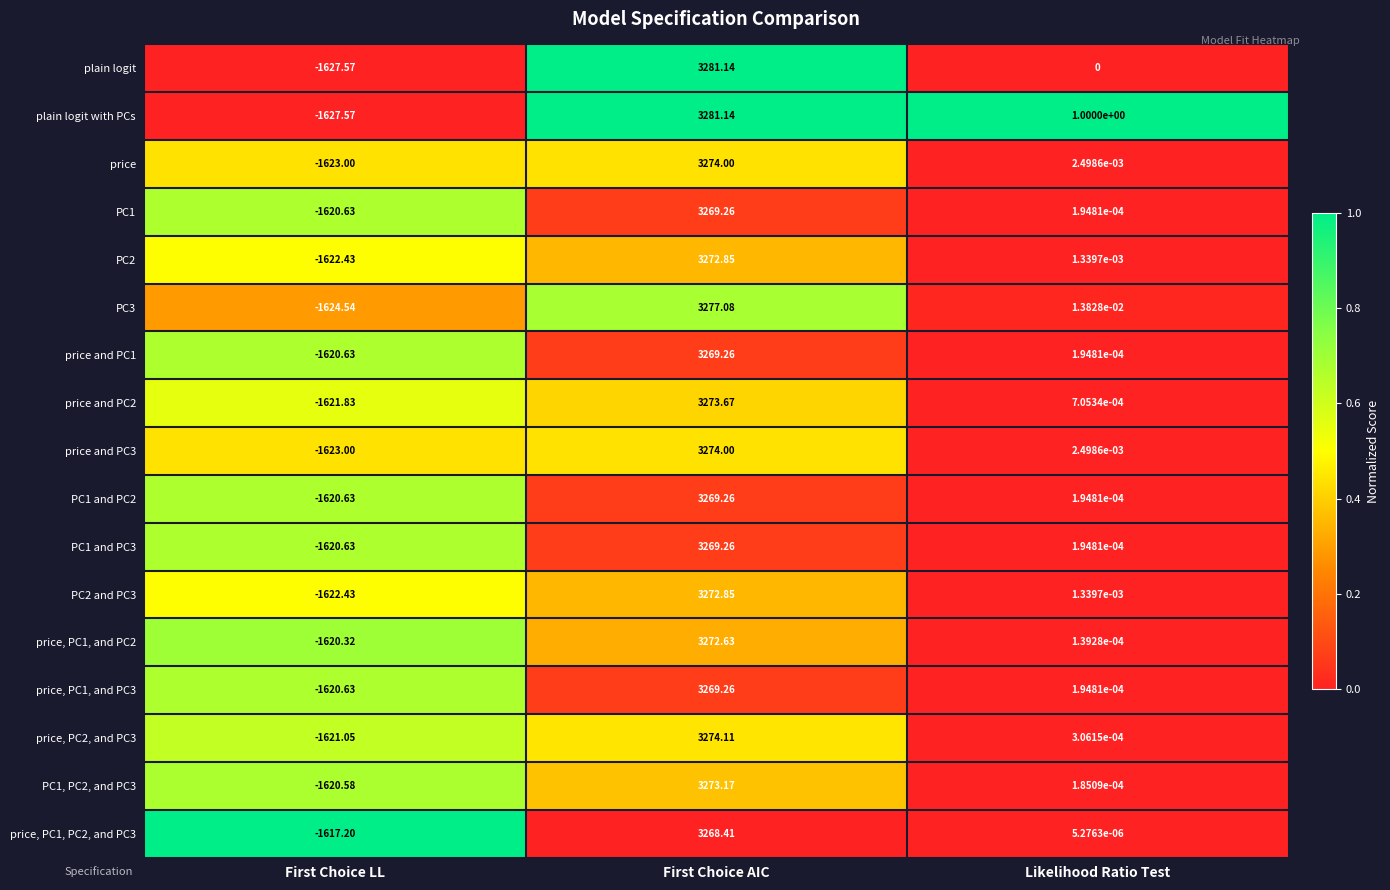

What is the difference between the highest and lowest values at First Choice AIC?

12.7